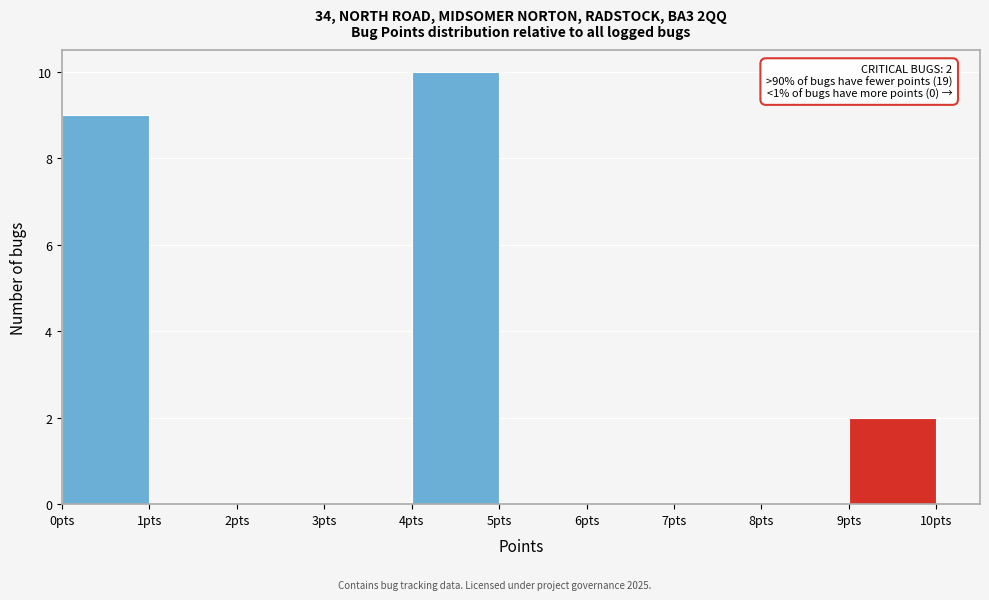

Reading left to right, extract all data points from this chart.

0pts=9	1pts=0	2pts=0	3pts=0	4pts=10	5pts=0	6pts=0	7pts=0	8pts=0	9pts=2